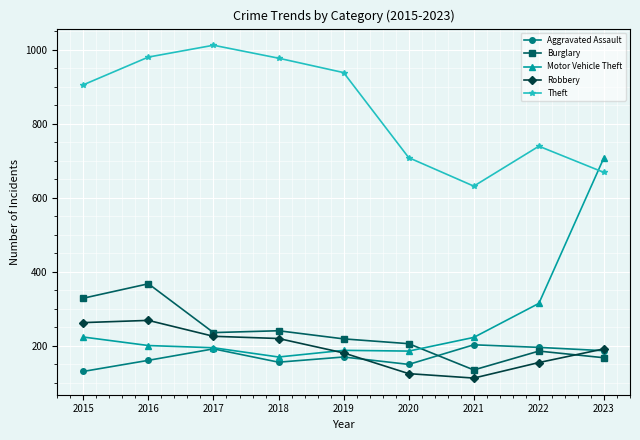

True or false: Theft and Burglary cross at least once.

False